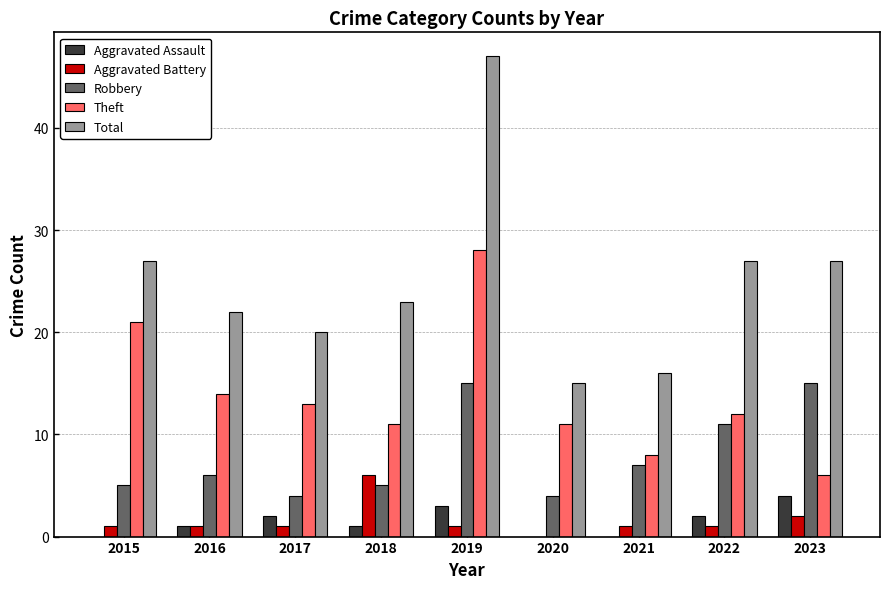

Which category has the highest value in the Theft series?

2019